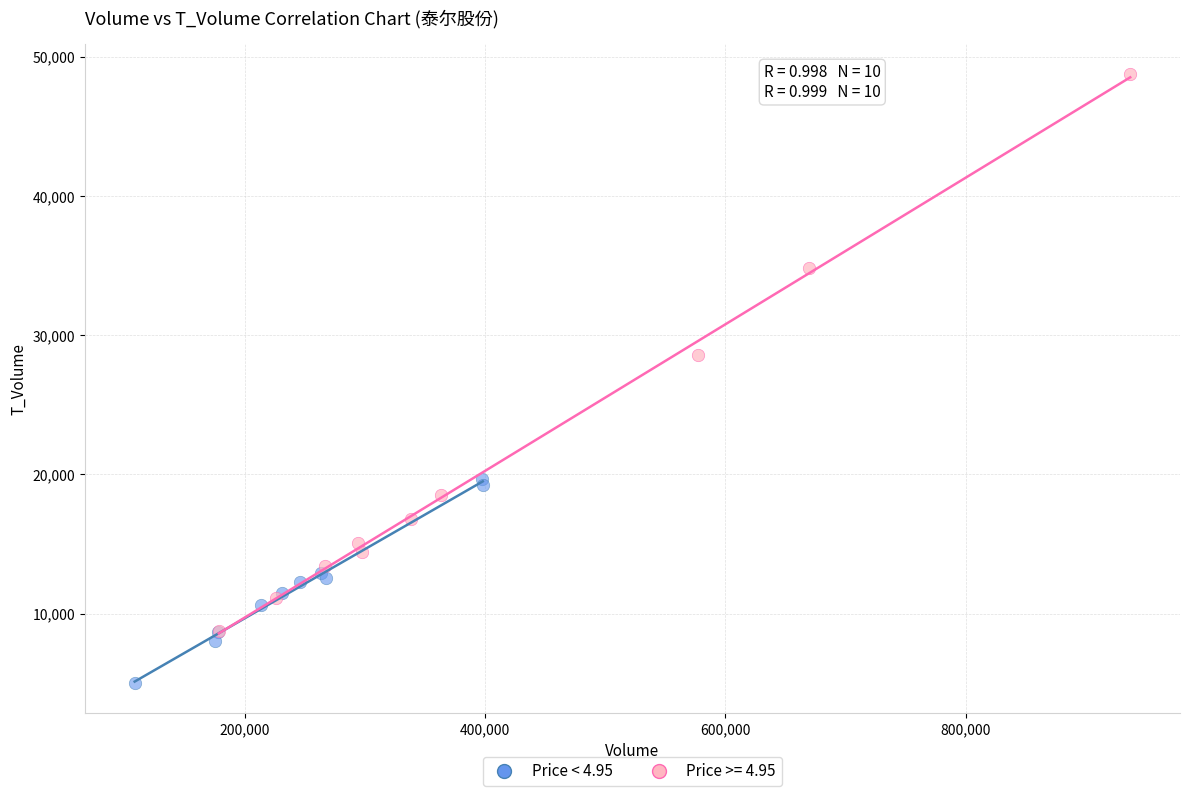

Which series has the widest spread of Y values?

Price >= 4.95